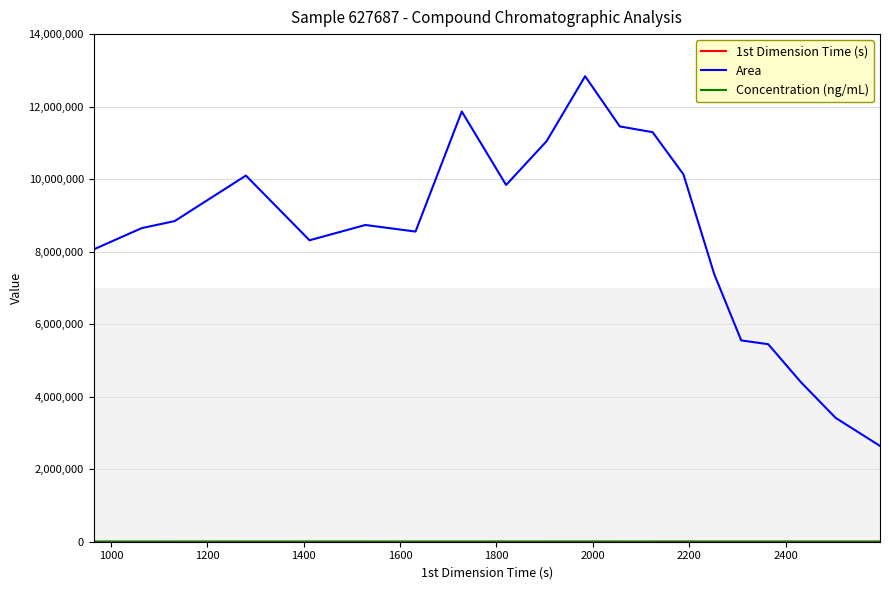

Which series has the largest total across all categories?

Area